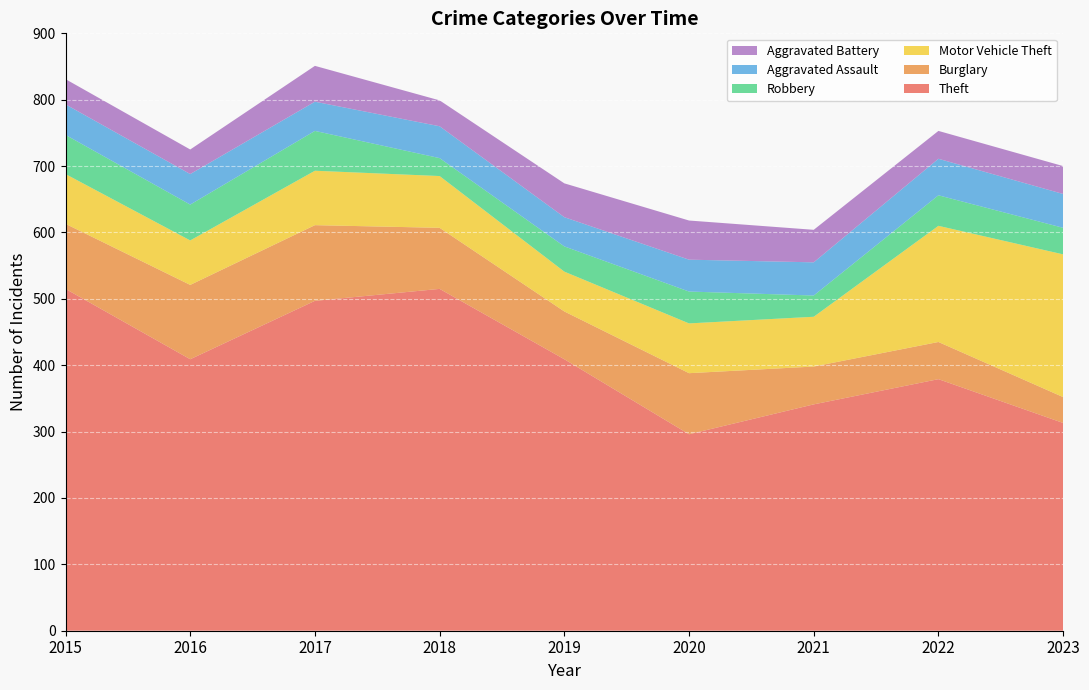

Reading right to left, transcribe all the data shown in this chart.

Theft: 2023=313	2022=379	2021=341	2020=296	2019=409	2018=515	2017=497	2016=409	2015=515
Burglary: 2023=39	2022=56	2021=57	2020=92	2019=72	2018=92	2017=114	2016=112	2015=98
Motor Vehicle Theft: 2023=215	2022=175	2021=75	2020=75	2019=60	2018=78	2017=82	2016=67	2015=75
Robbery: 2023=40	2022=46	2021=32	2020=48	2019=38	2018=27	2017=60	2016=54	2015=59
Aggravated Assault: 2023=51	2022=55	2021=50	2020=48	2019=44	2018=48	2017=44	2016=46	2015=46
Aggravated Battery: 2023=42	2022=42	2021=49	2020=59	2019=51	2018=39	2017=54	2016=37	2015=38